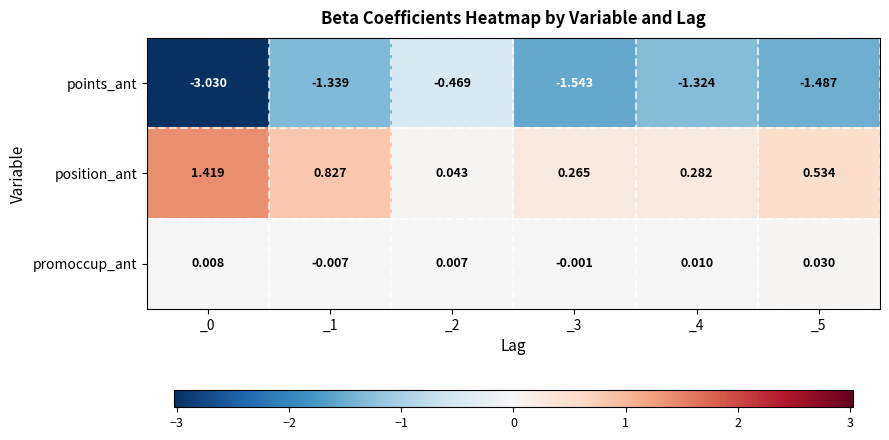

Which series changed the most between _0 and _1?

points_ant